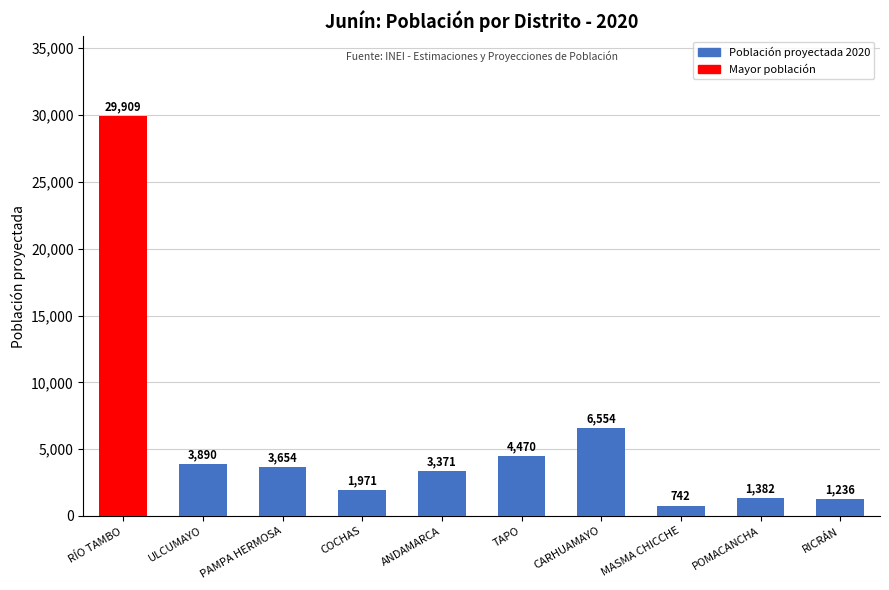

How many categories are shown in the chart?

10